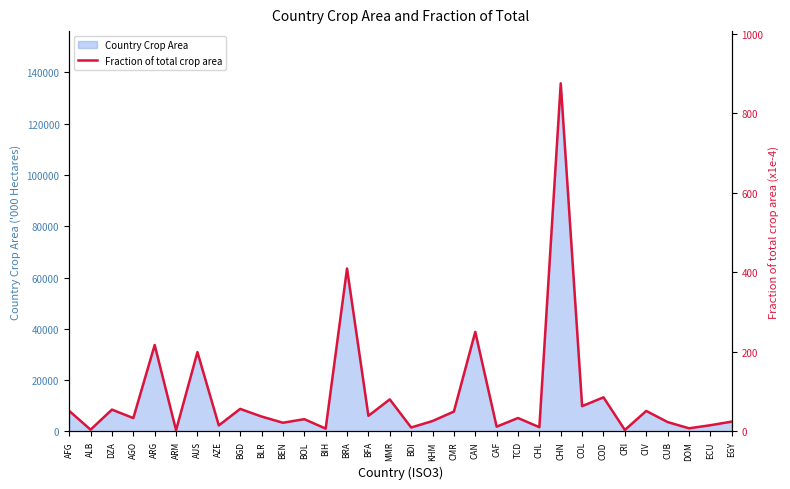

True or false: there are more than 2 points higher than both neighbors.

True